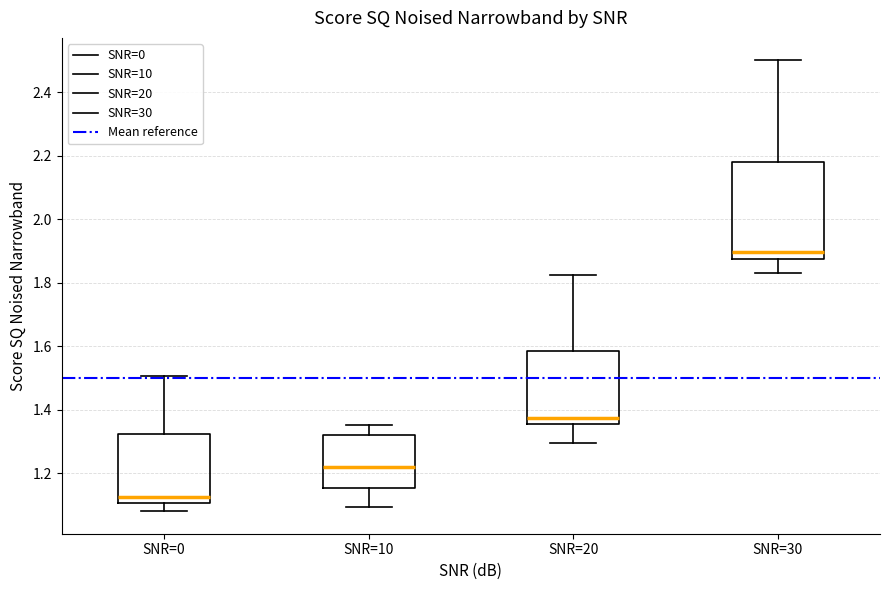

Which box is the tallest, from its lower edge to its upper edge?

SNR=30